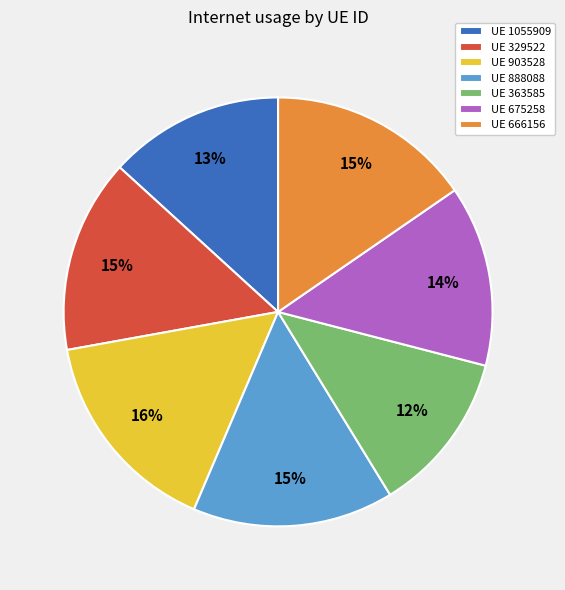

What percentage is the UE 666156 slice, to the nearest percent?

15%